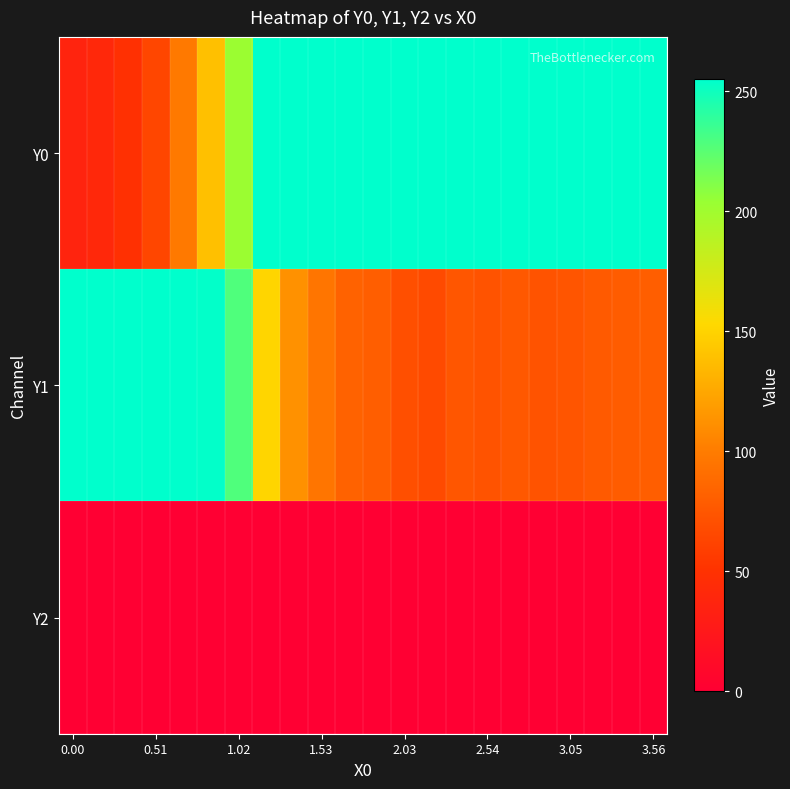

Count the number of categories in the chart.

22